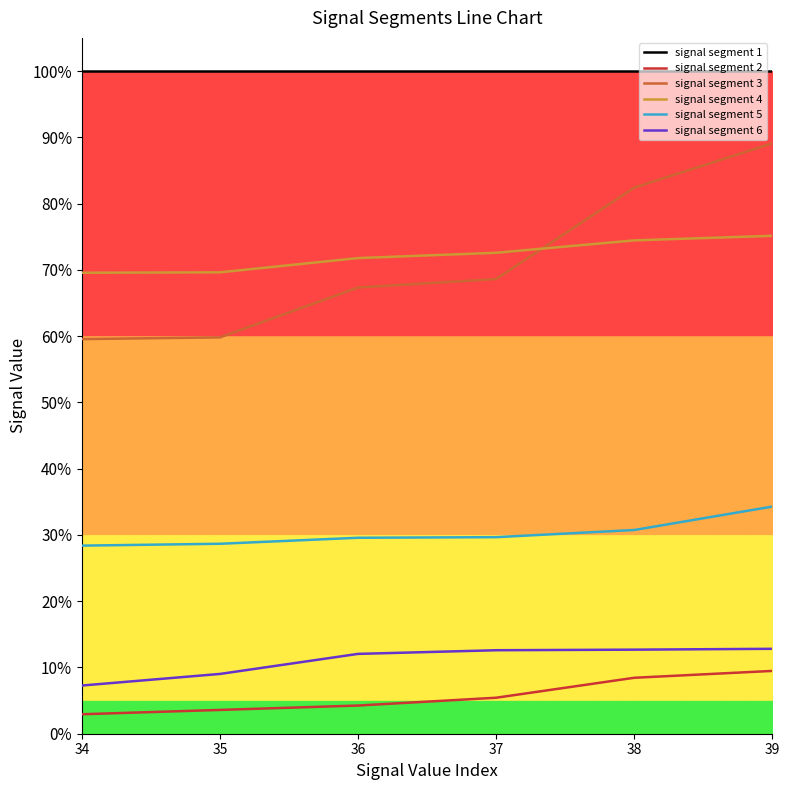

What is the average value of the signal segment 1 series?

1.0